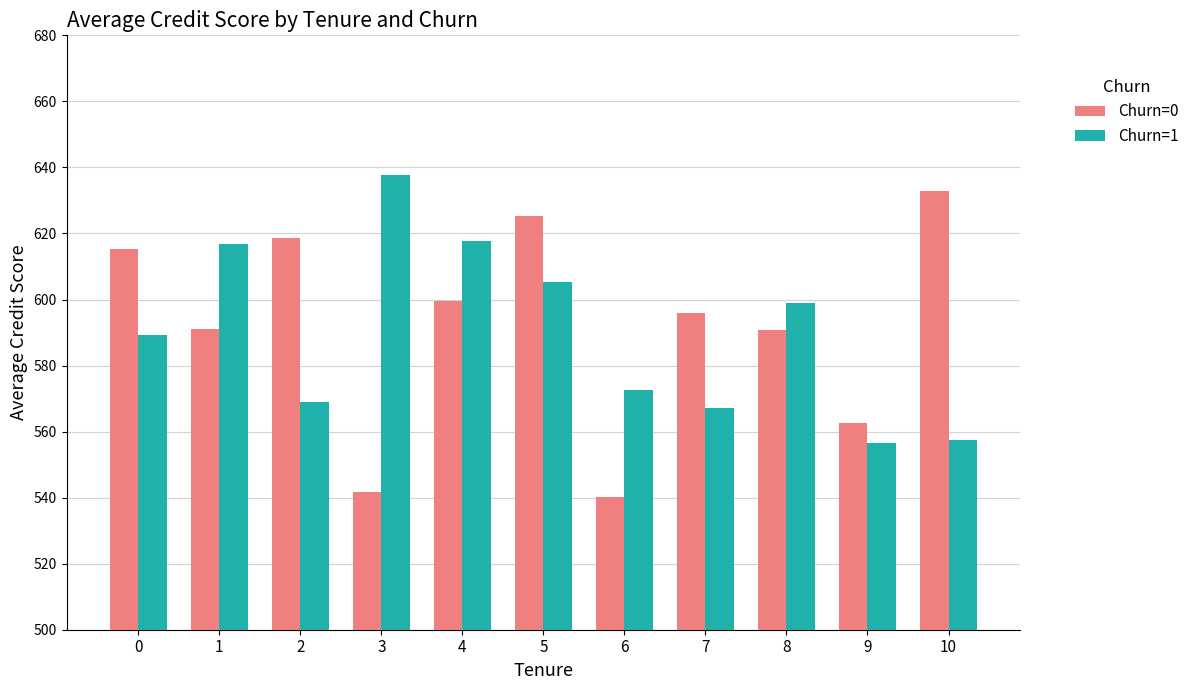

What is the average value of the Churn=0 series?

592.1